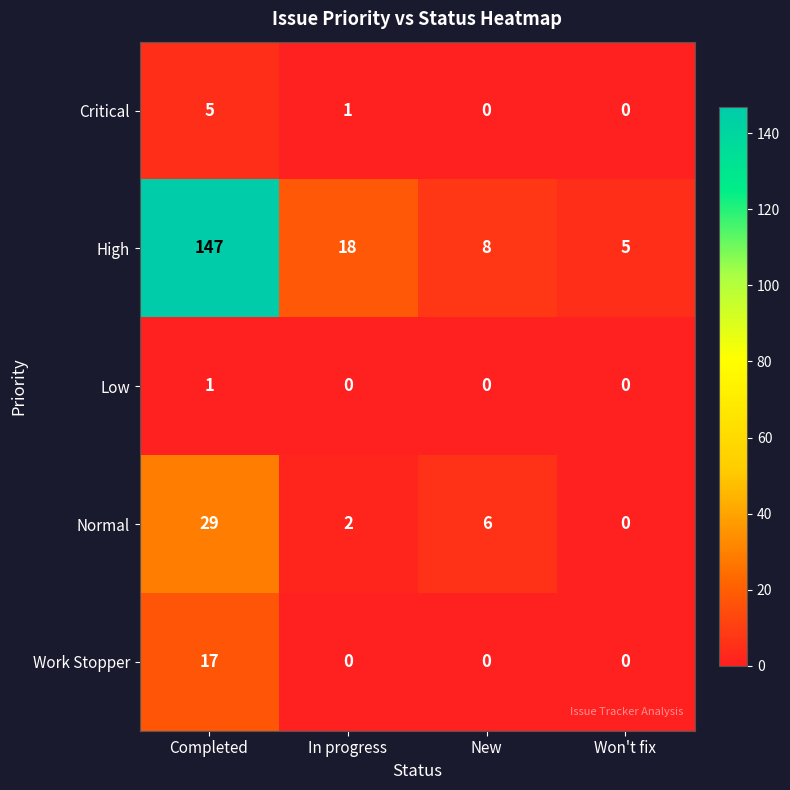

At which label is High closest to 76?

In progress